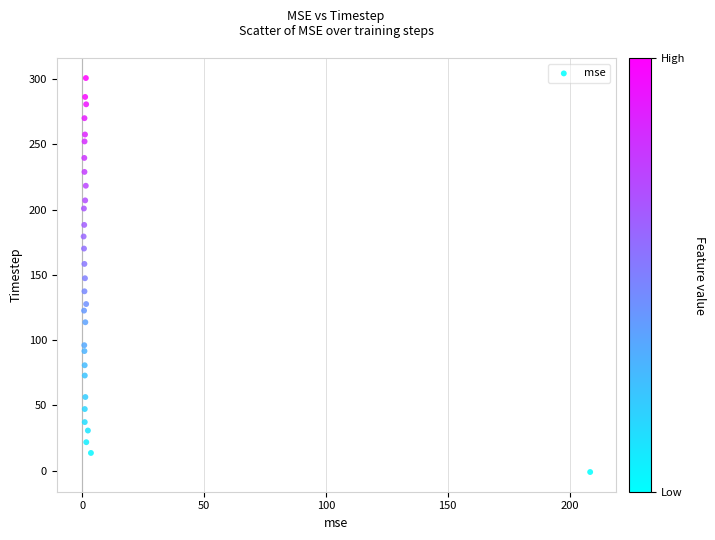

What is the range of Y values (max minus min)?

301.9